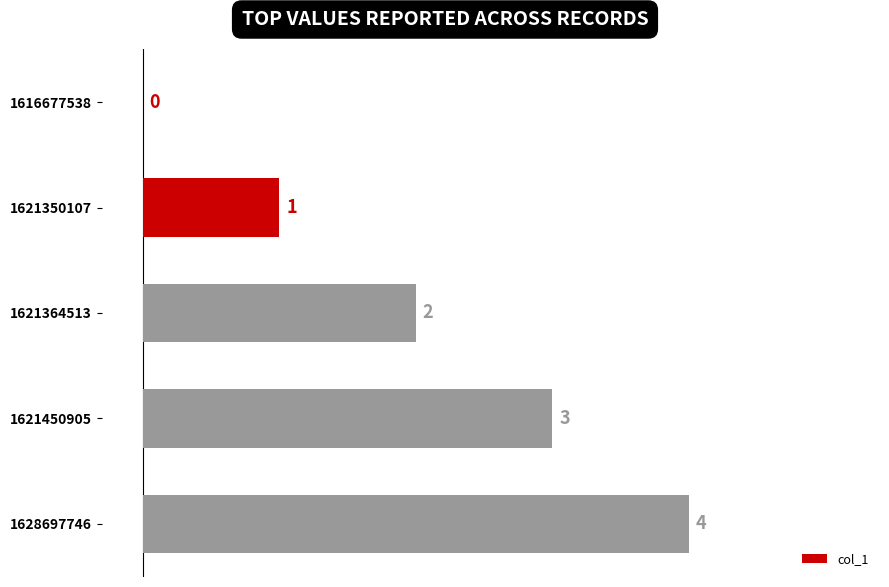

Where is the data nearest to the value 2?

1621364513